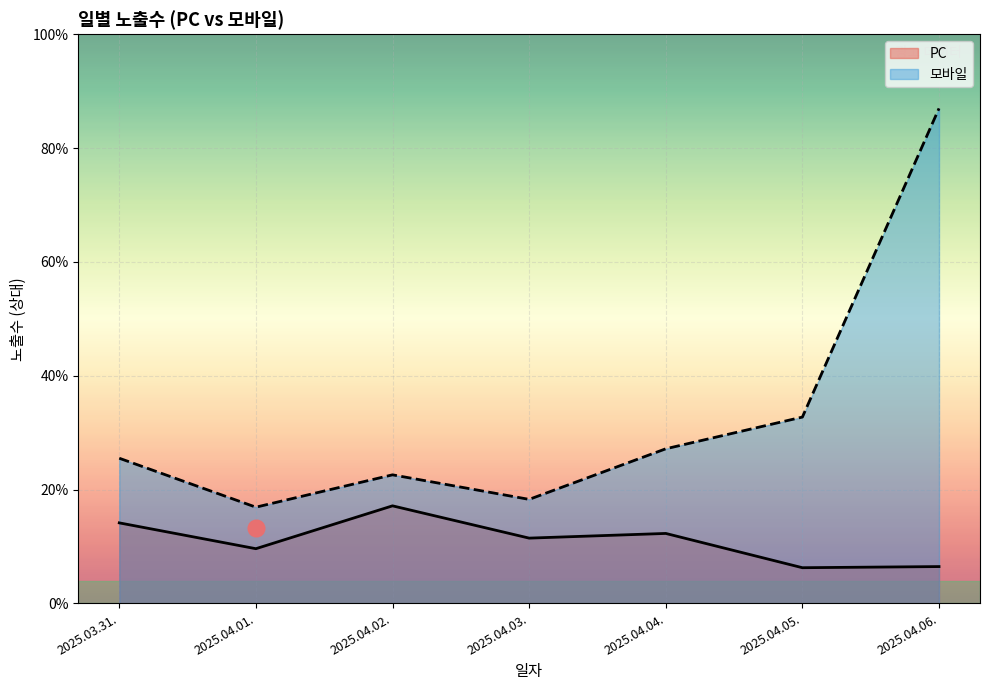

What are all the series names shown in the legend?

PC, 모바일